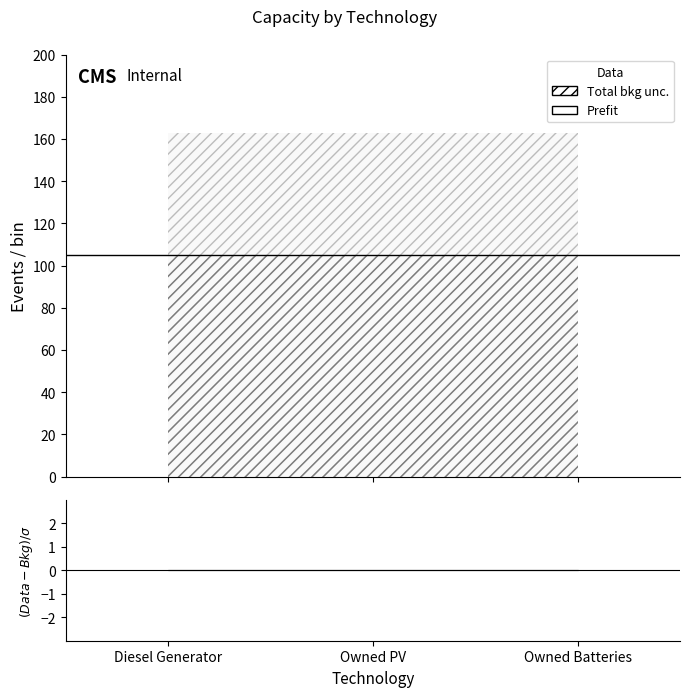

At which label does Owned Batteries Installed Capacity reach its minimum?

Diesel Generator